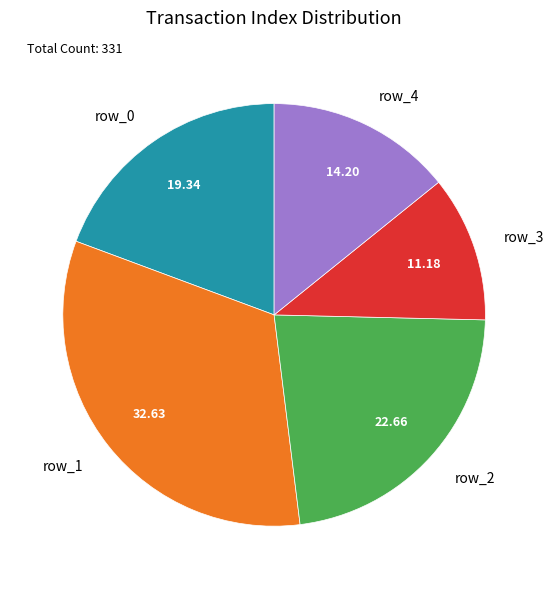

Do row_0 and row_1 together represent more than half of the pie?

Yes